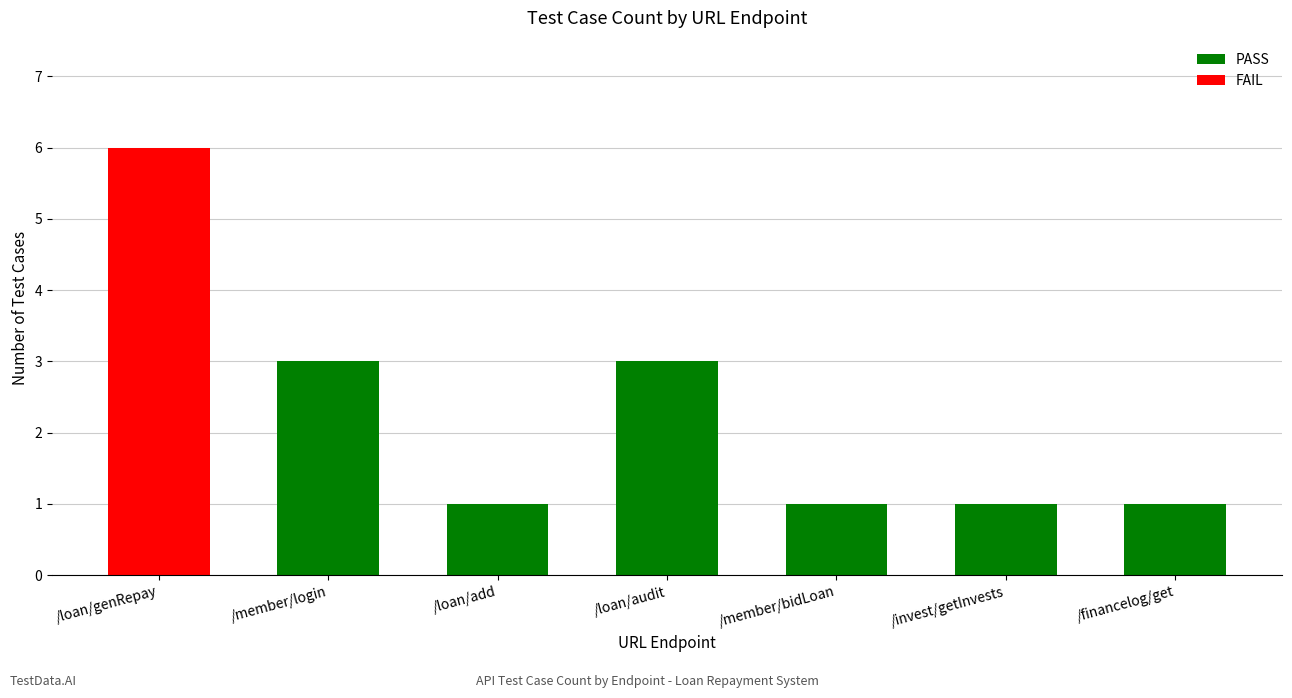

Are the bars grouped side by side (vs. stacked)?

No